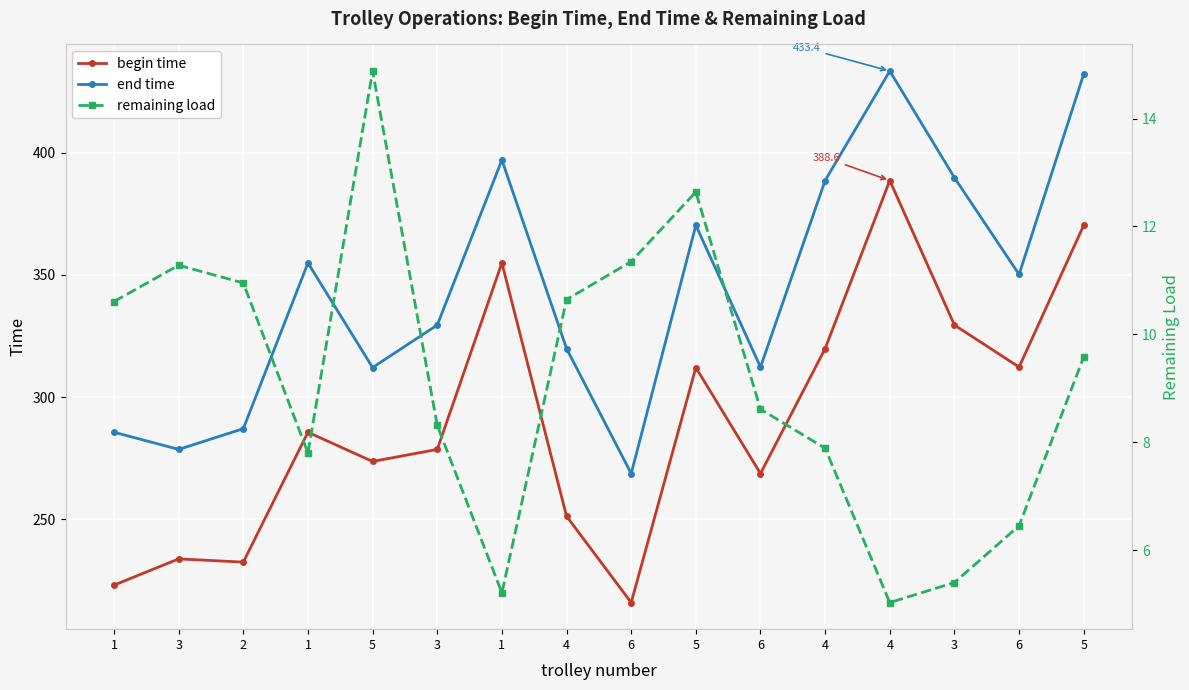

Rank the categories by begin time value from lowest to highest.

6, 1, 2, 3, 4, 6, 5, 3, 1, 5, 6, 4, 3, 1, 5, 4